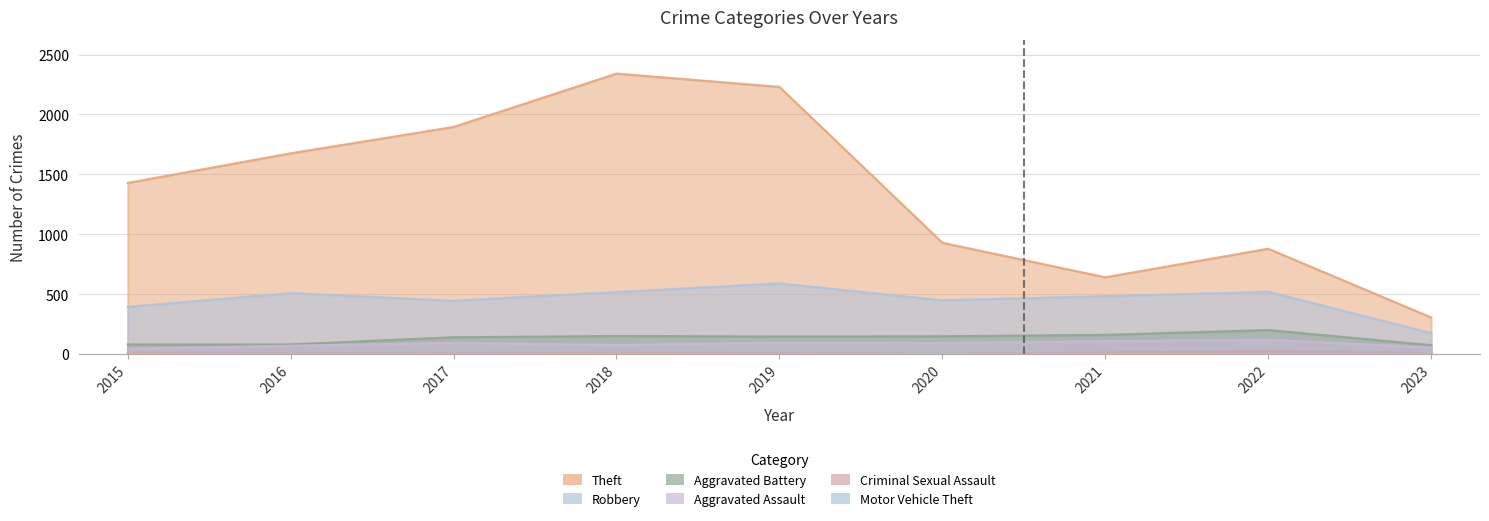

What is the difference between the highest and lowest values at 2021?

640